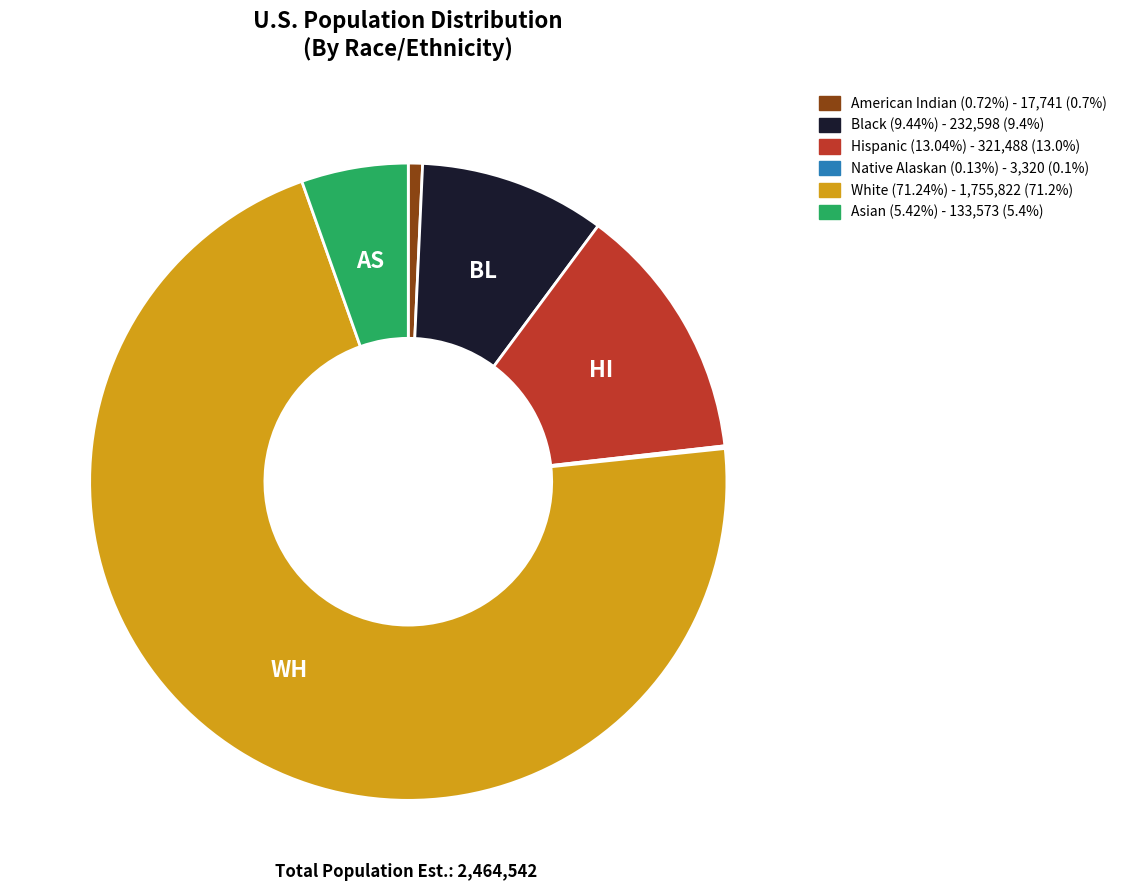

Does White (71.24%) represent more than half of the total?

Yes